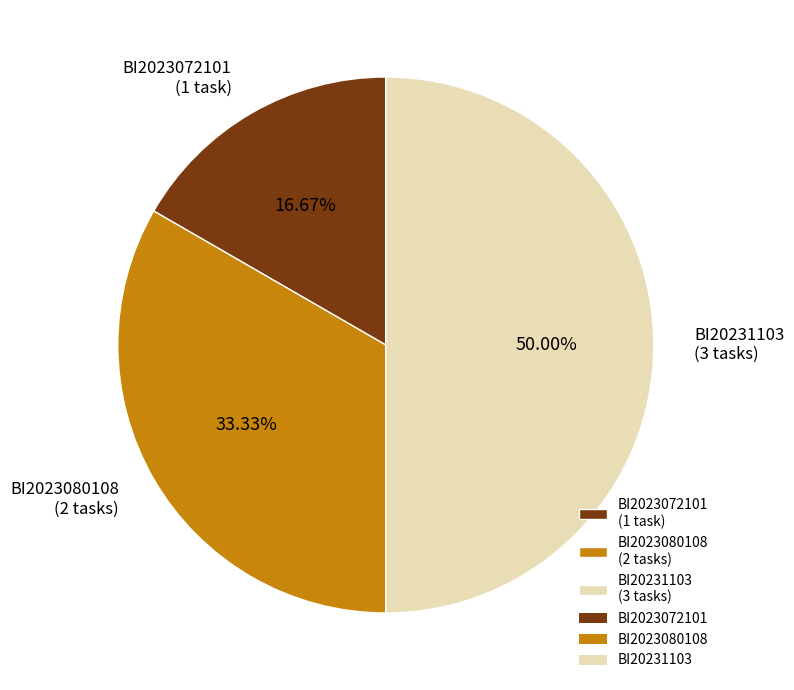

Does BI2023080108 represent more than half of the total?

No